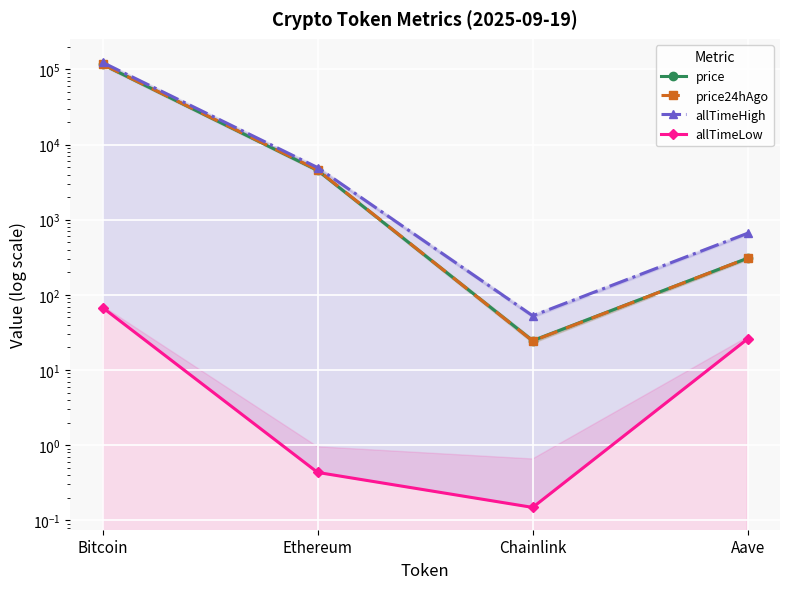

Is the value of price24hAgo at Ethereum greater than the value of price at Bitcoin?

No